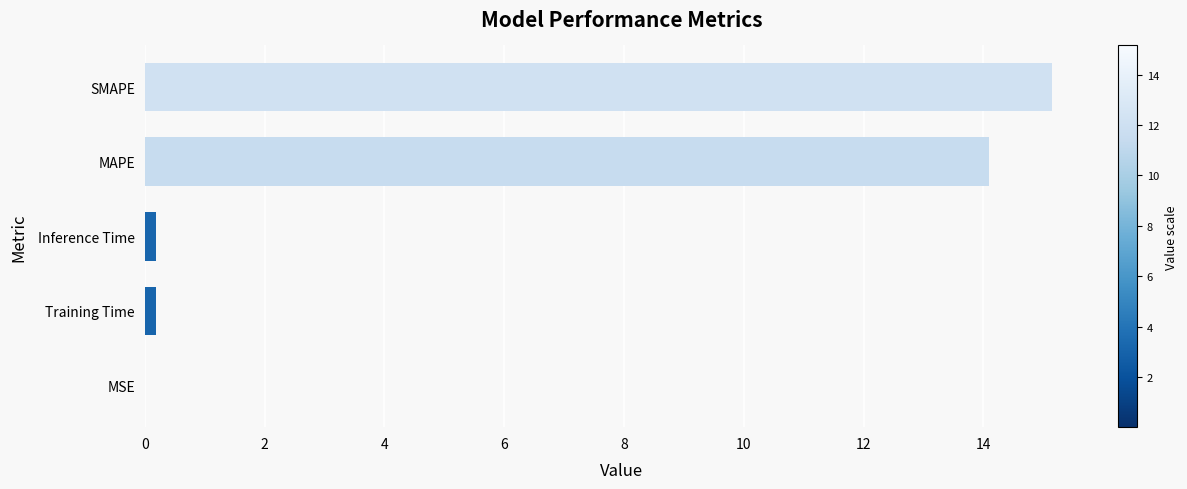

Which has a higher value, MAPE or SMAPE?

SMAPE